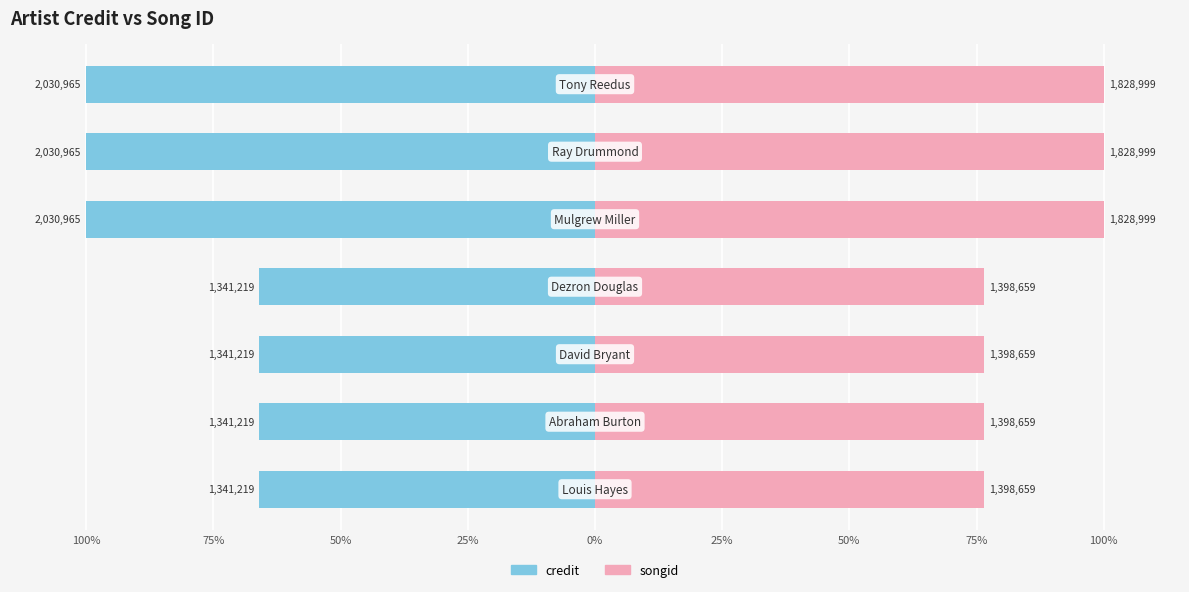

Is the value of credit at 50% greater than the value of songid at 50%?

No